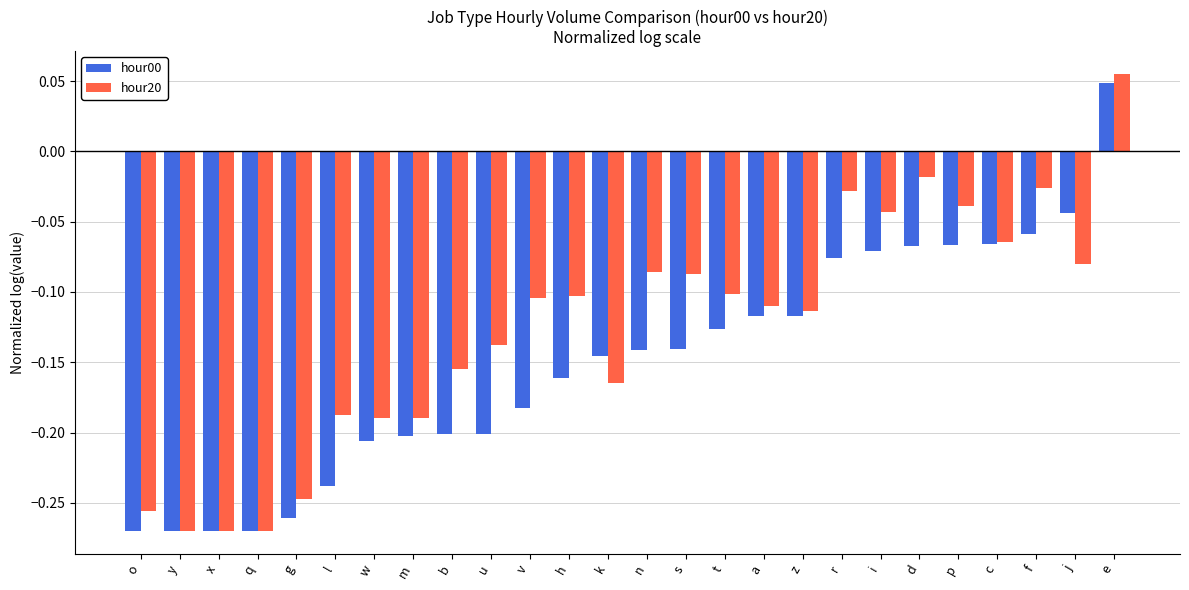

What is the difference between the second highest and minimum values in the hour20 series?

0.3